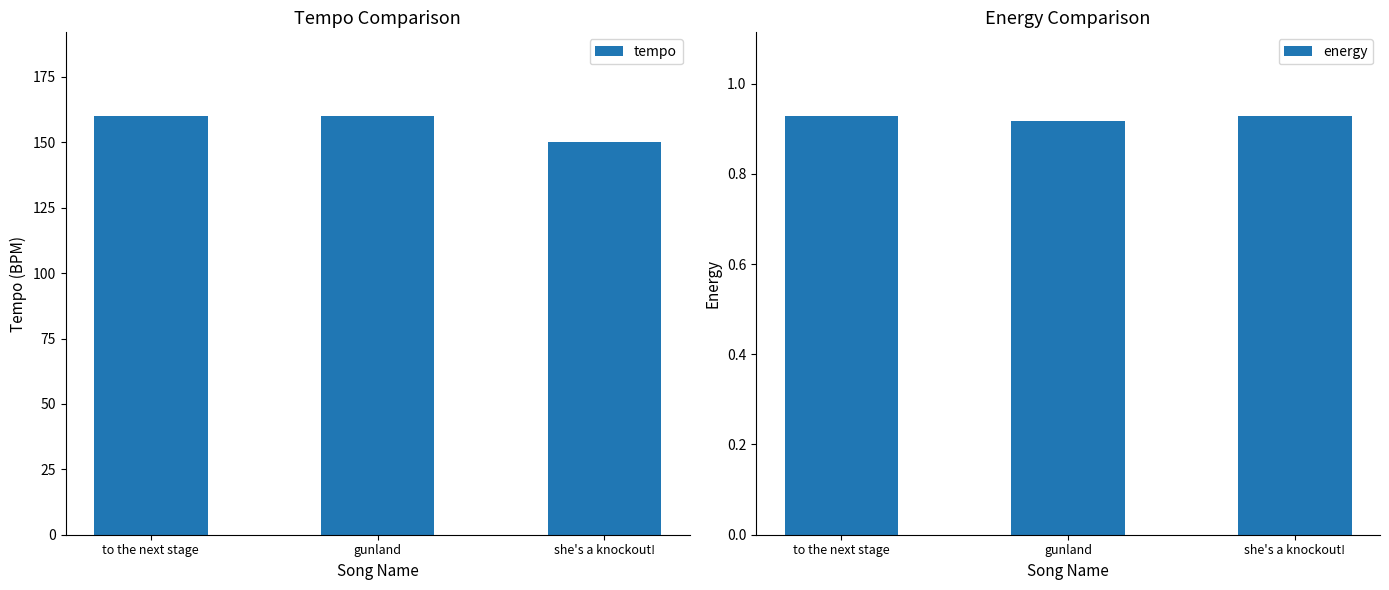

Between she's a knockout! and gunland, which is larger?

gunland